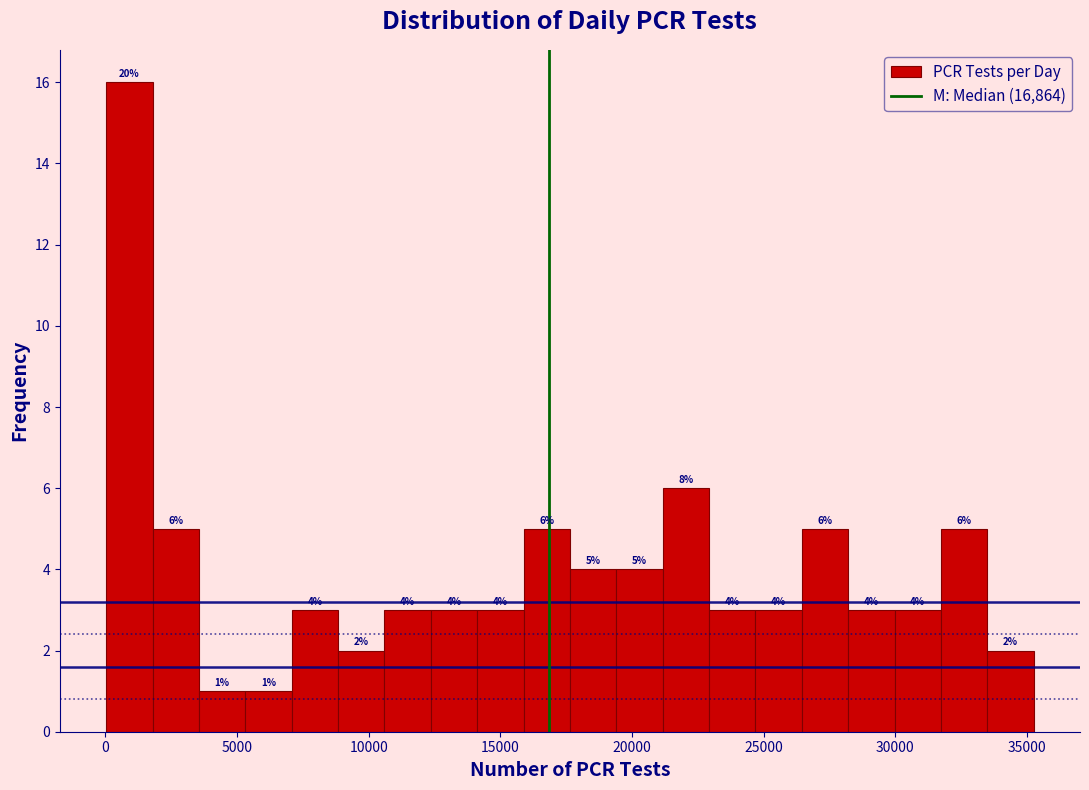

Around what value on the x-axis is the tallest bar? Give the approximate position of its centre, as read against the axis.

1000